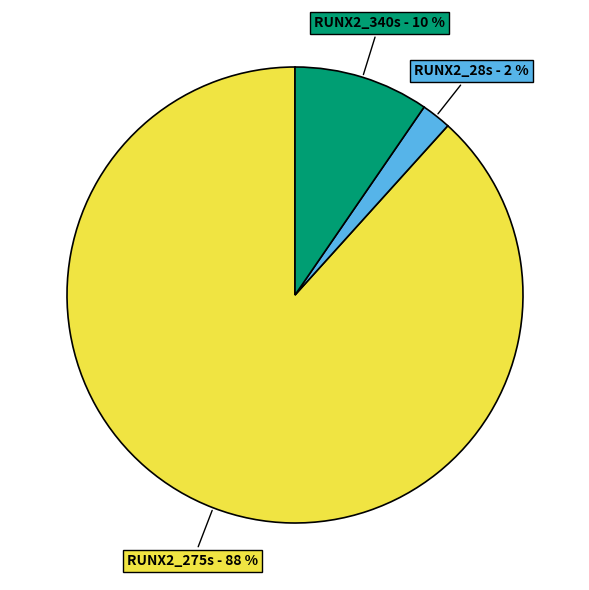

To the nearest percent, what portion does RUNX2_28s represent?

2%